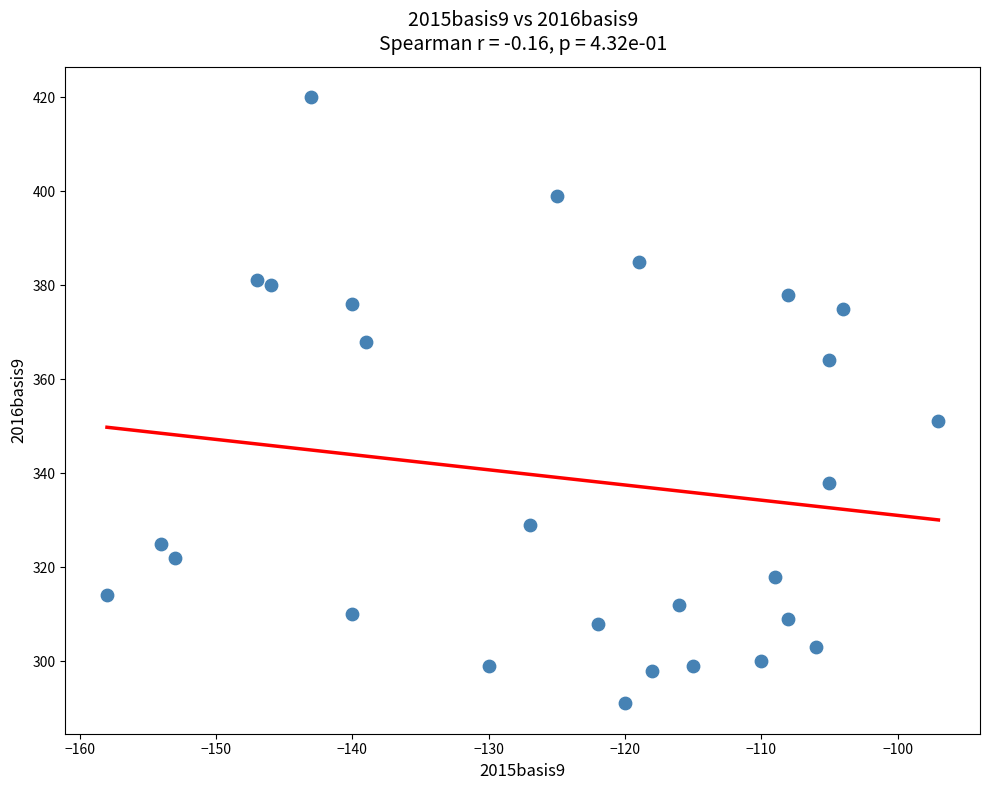

What Y value in the scatter plot is closest to 355?

351